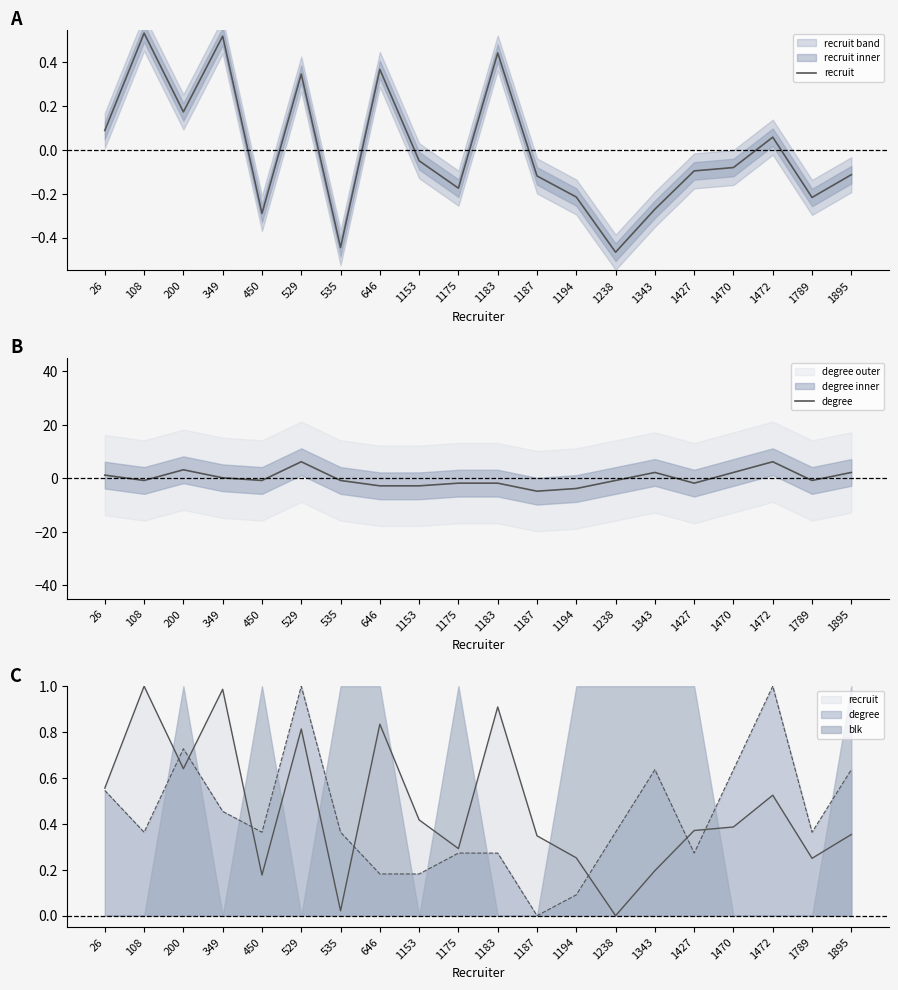

What is the total value across all series at 1472?

6.3